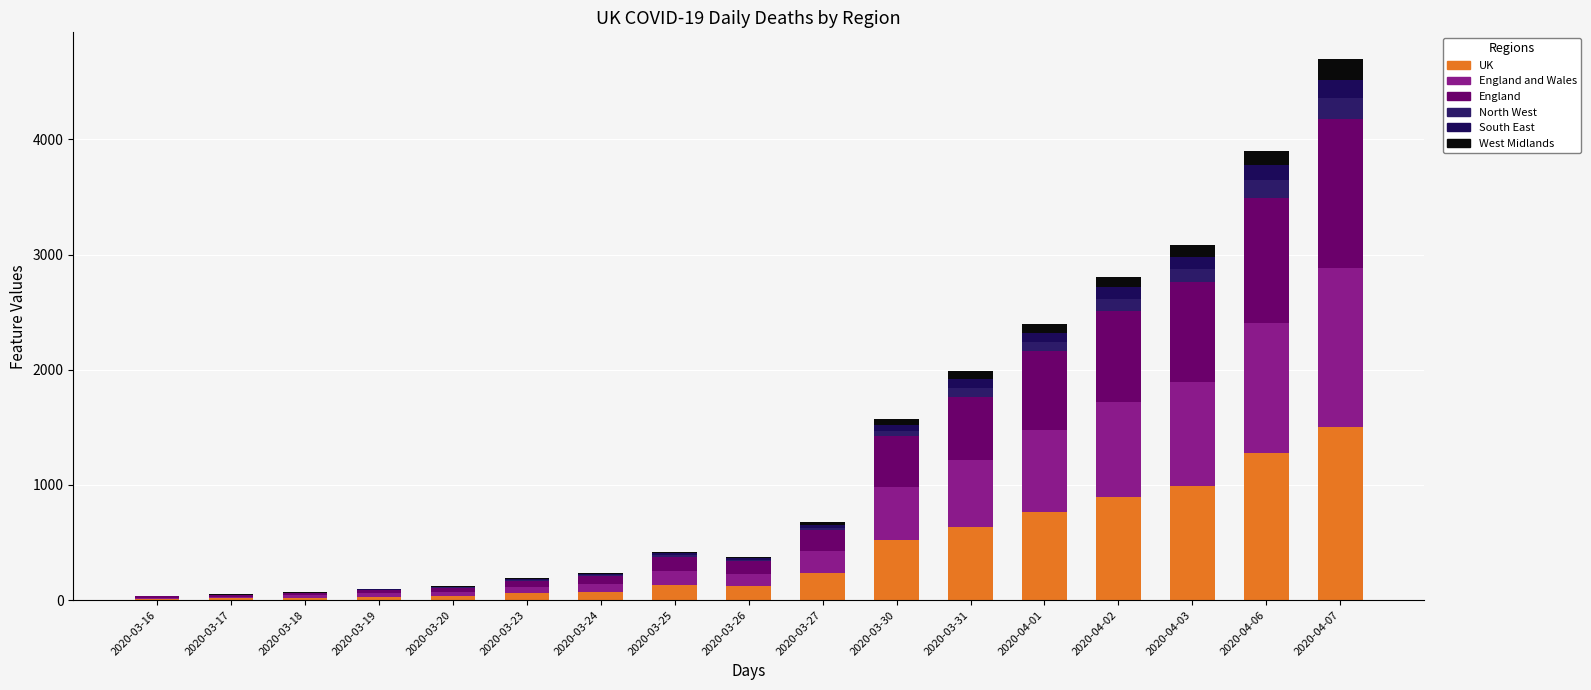

At how many categories does at least one series exceed 594?

6